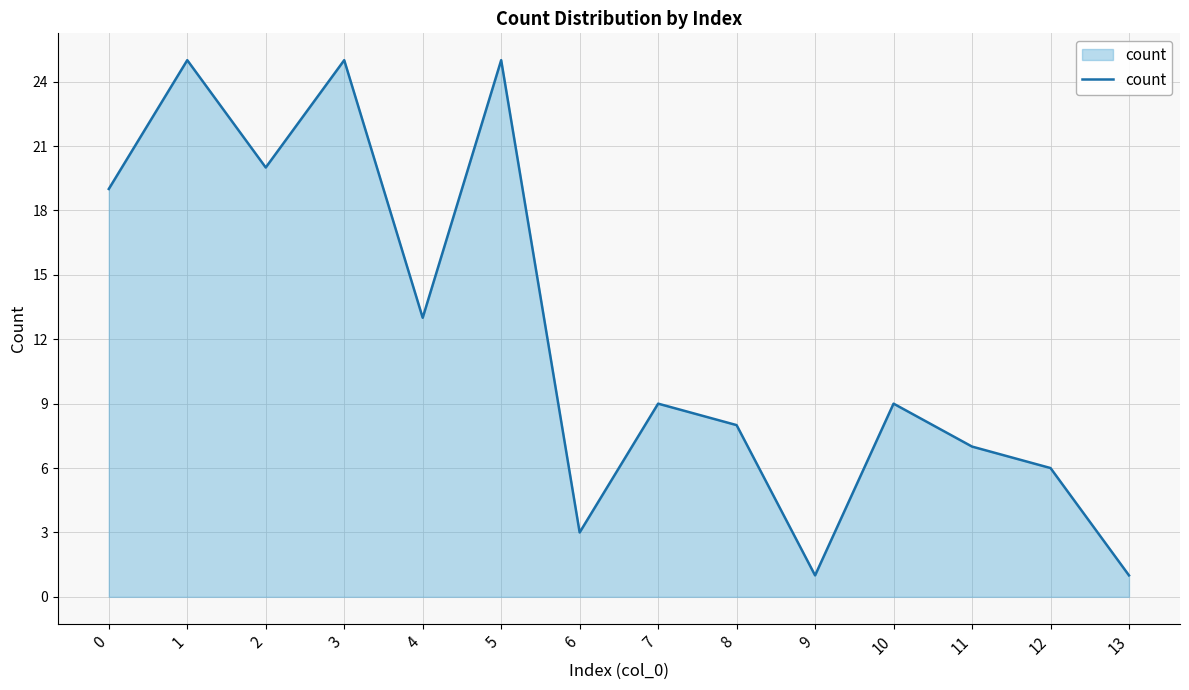

What is the sum of the values at 6 and 4?

16